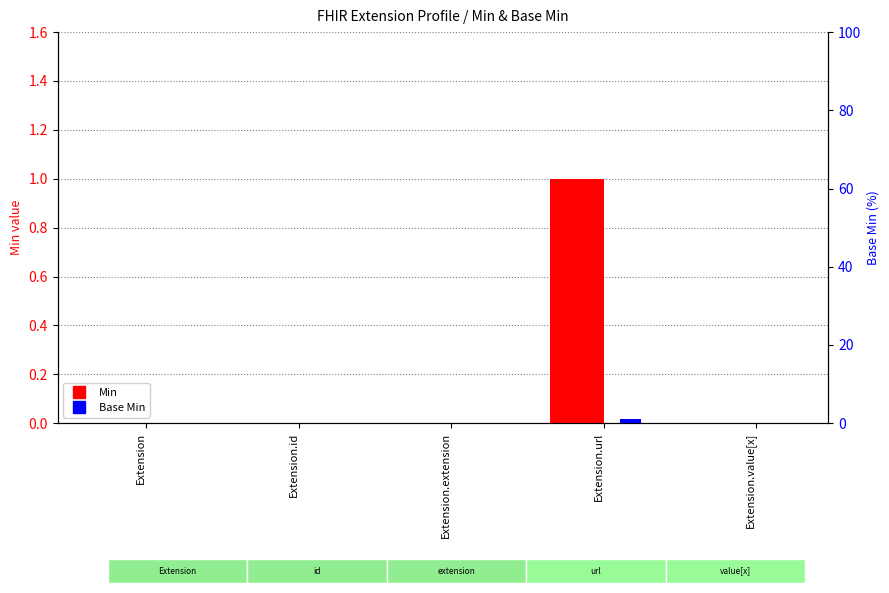

How many values in Base Min are above zero?

1